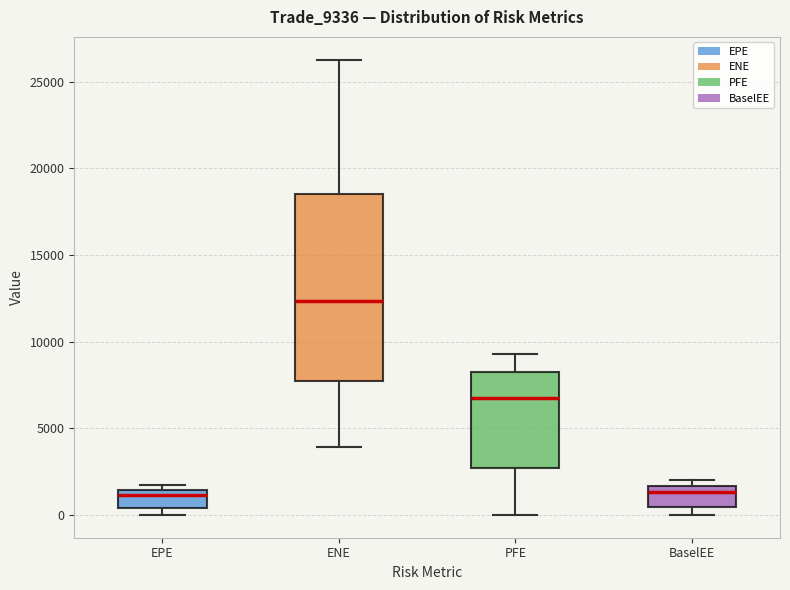

Comparing the boxes themselves (not the whiskers), which one is the tallest?

ENE